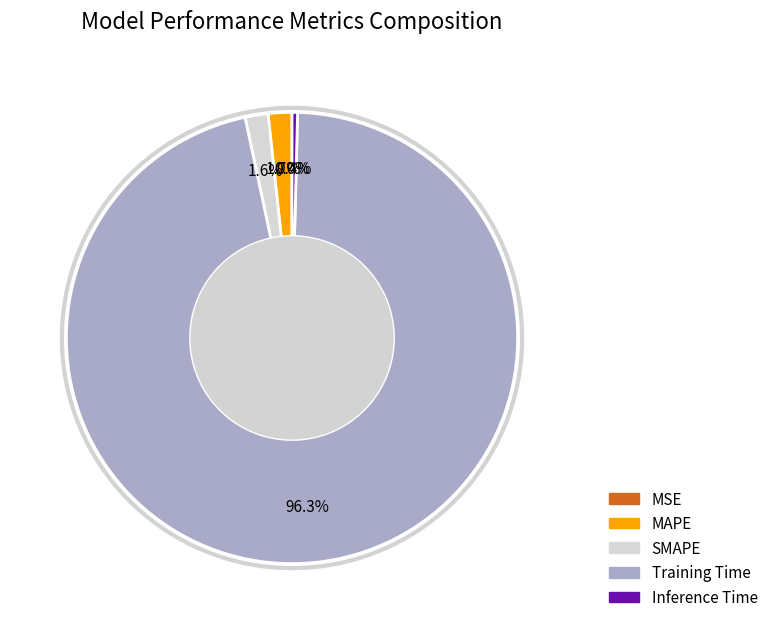

Which slice represents more than half of the pie?

Training Time